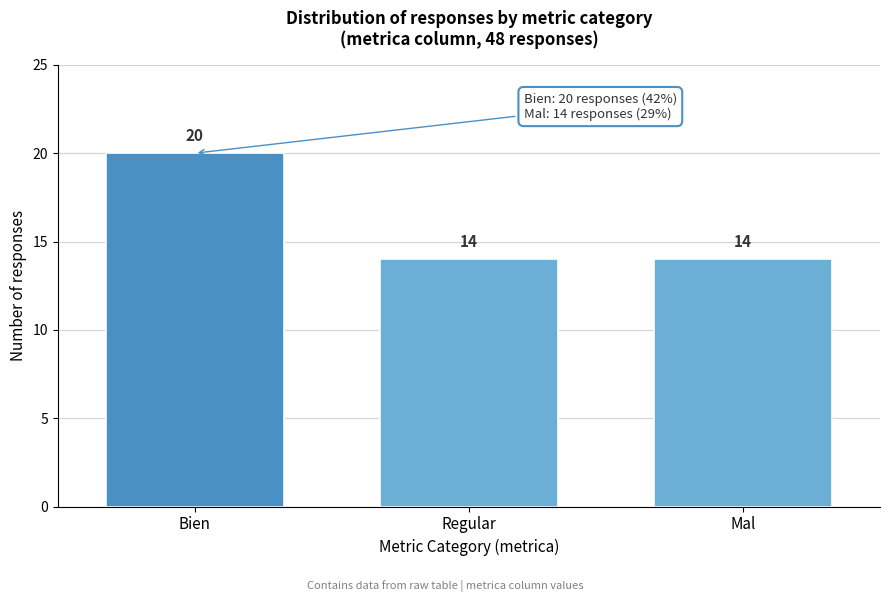

Reading left to right, extract all data points from this chart.

20	14	14